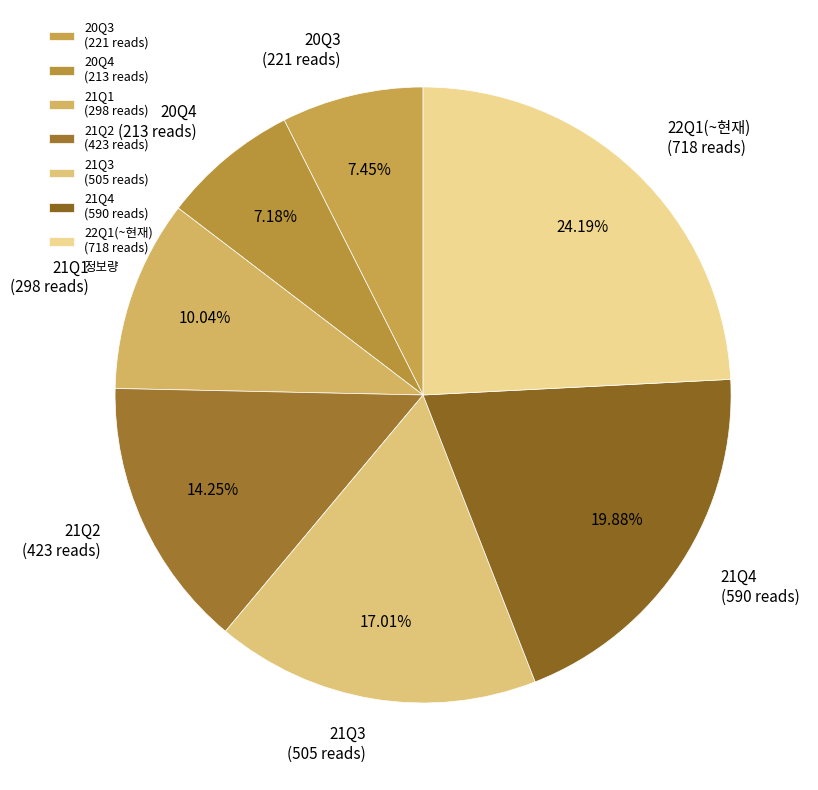

Combined, what portion of the pie is 20Q4 and 21Q2?

21.4%